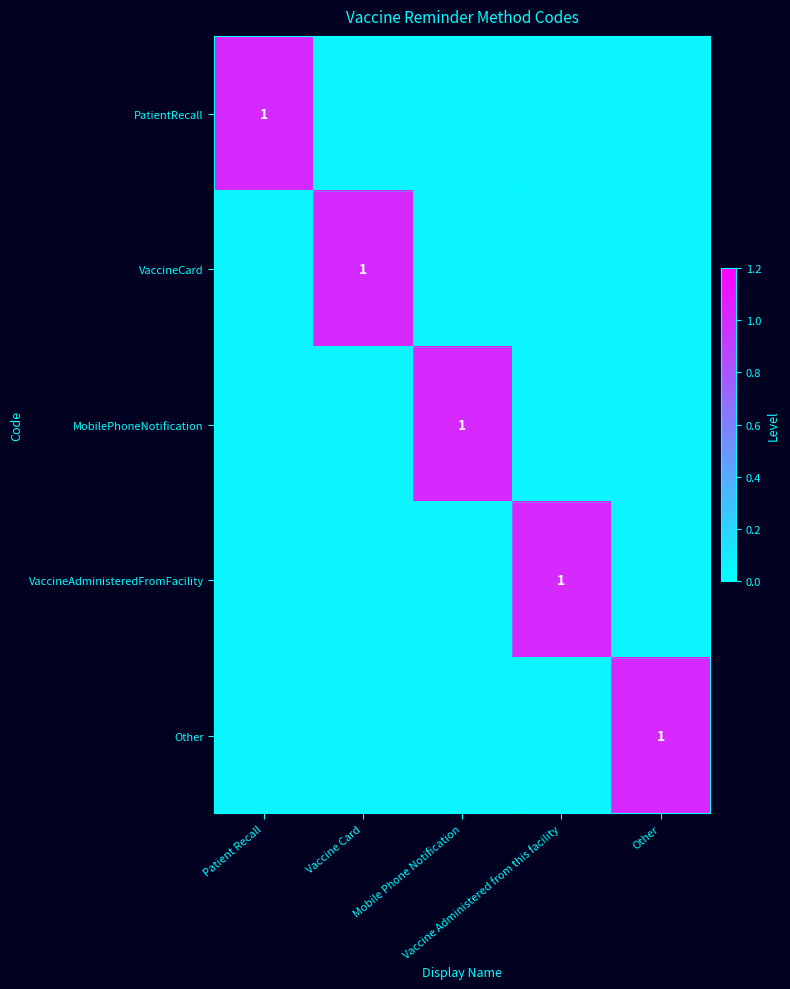

At which category does the chart reach its peak across all series?

Patient Recall